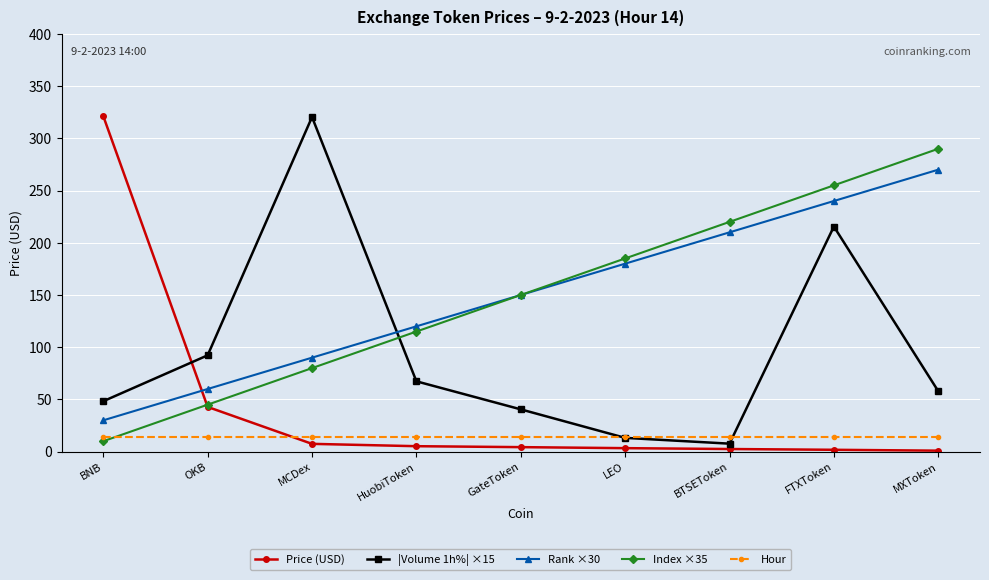

What is the label of the 1st point from the right?

MXToken